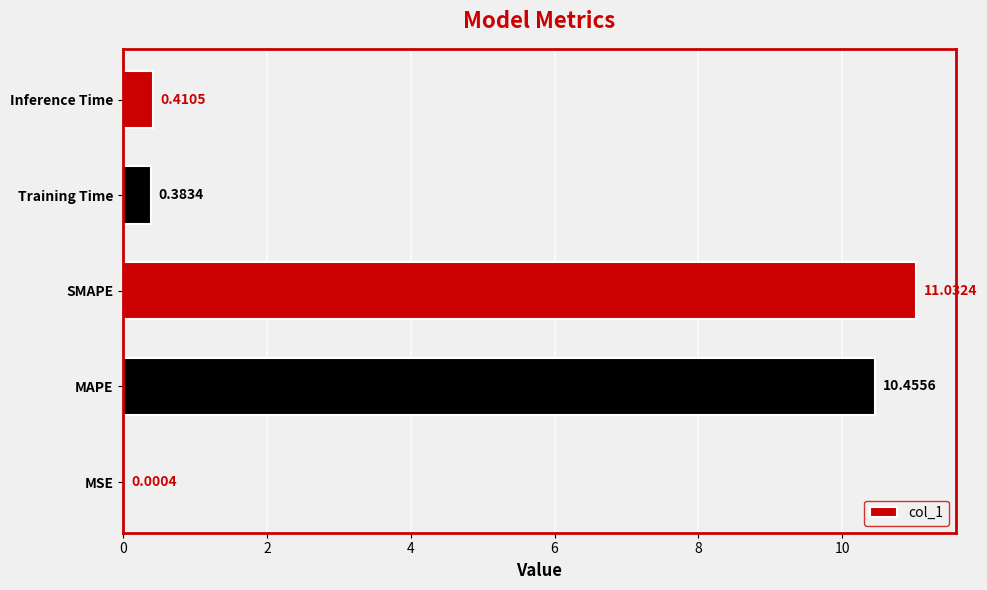

What is the sum of the values at Training Time and SMAPE?

11.4